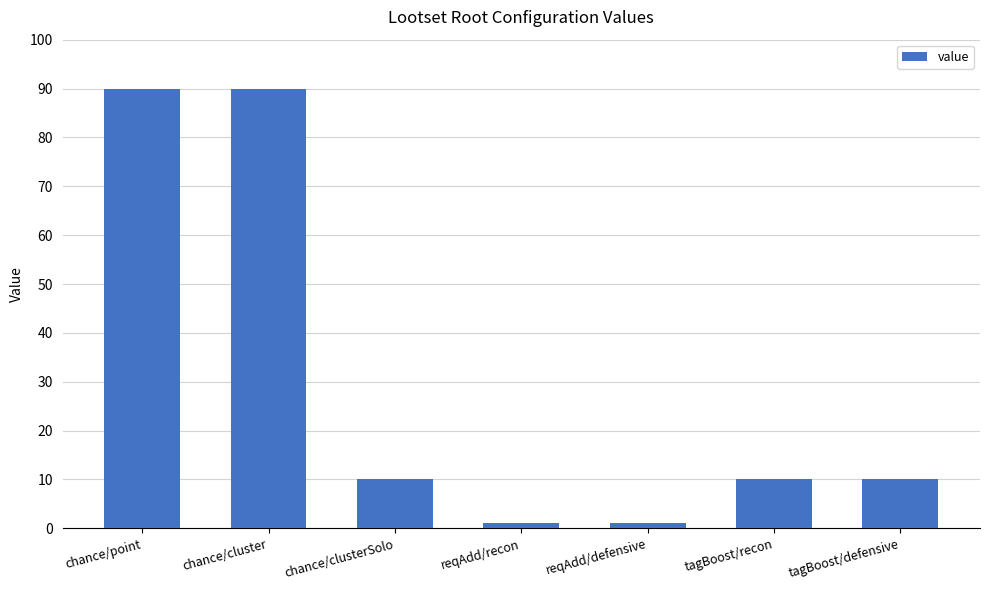

What is the greatest value displayed?

90